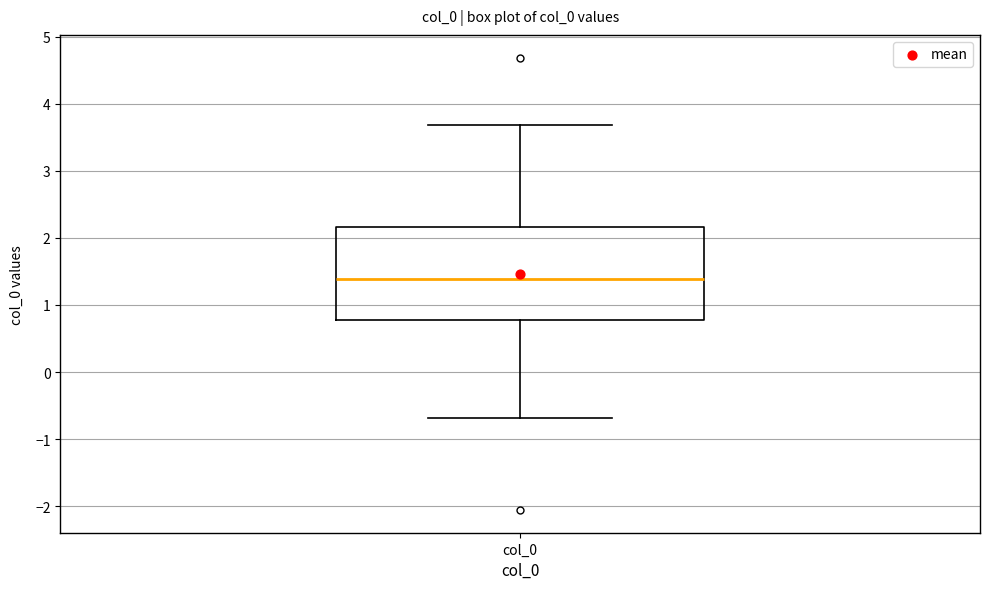

Read this box plot against the y-axis: the position of the median line, the range covered by the box, and the ends of both whiskers. The values are not printed on the chart, so give them approximately, as read against the axis.

median 1.4, box 0.8 to 2.2, whiskers -0.7 to 3.7